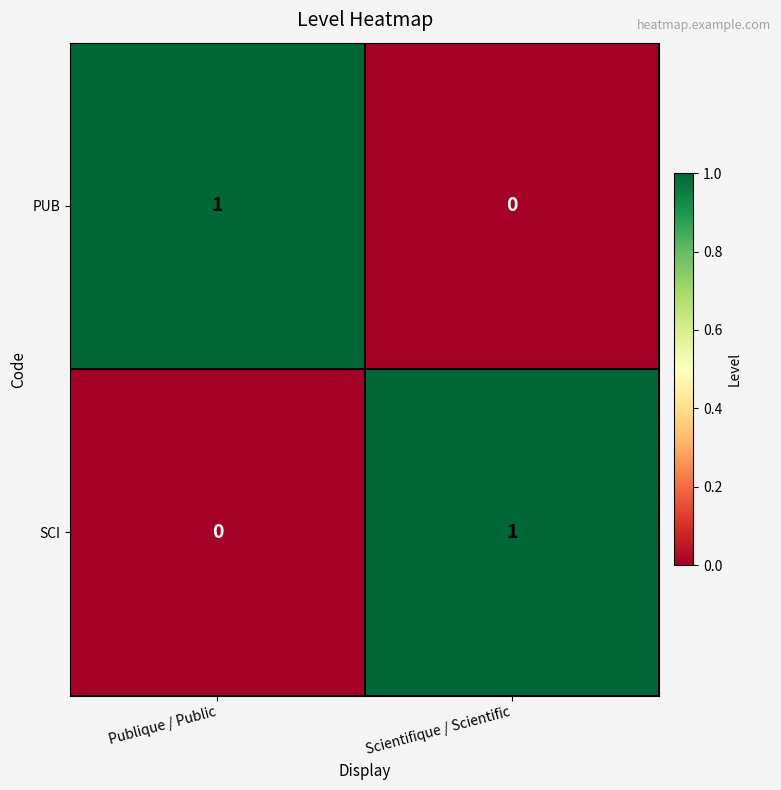

Where is SCI nearest to the value 0?

Publique / Public